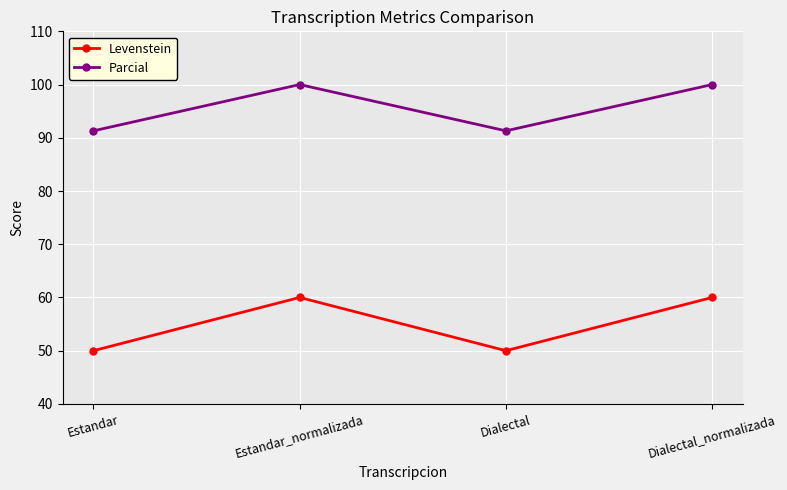

Count the number of categories in the chart.

4